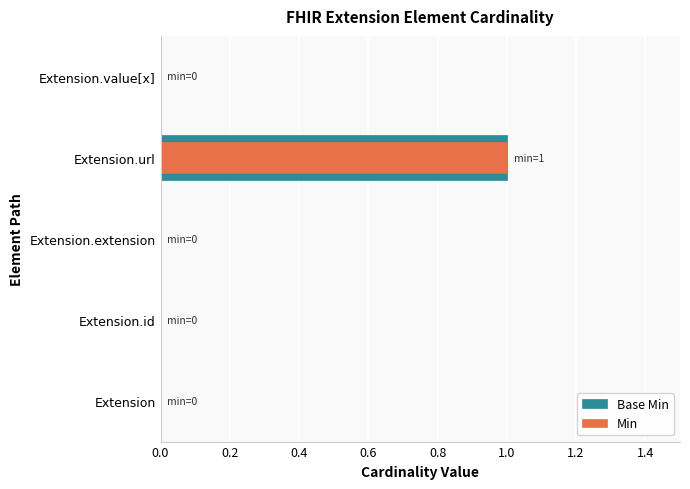

What is the difference between the maximum and minimum values in the Base Min series?

1